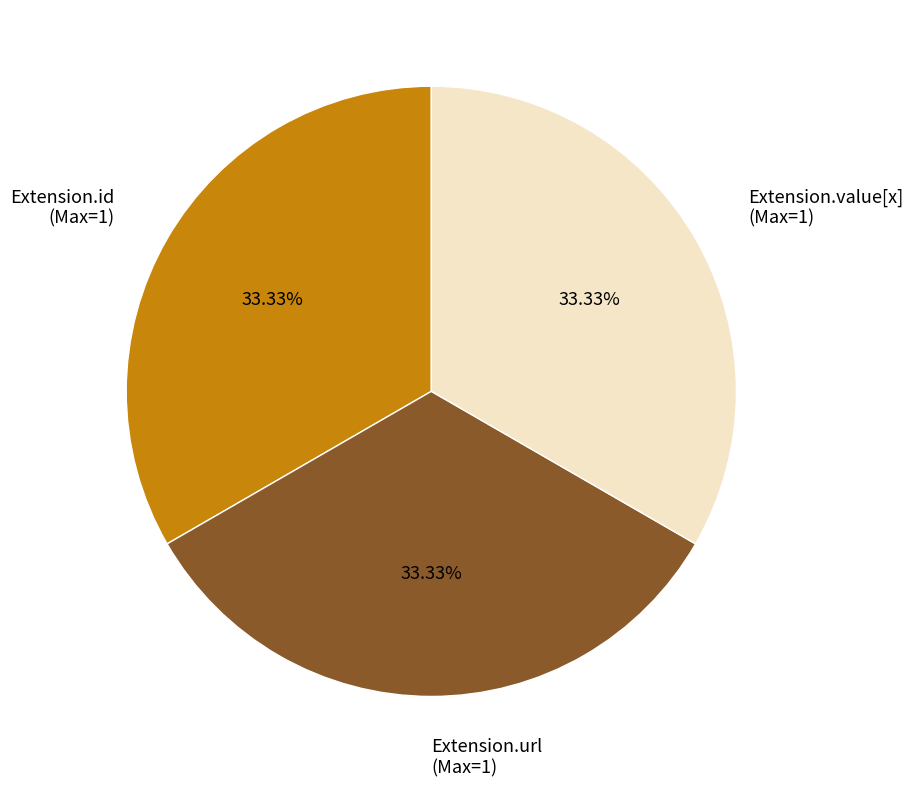

Combined, do Extension.id (Max=1) and Extension.value[x] (Max=1) account for over 50%?

Yes